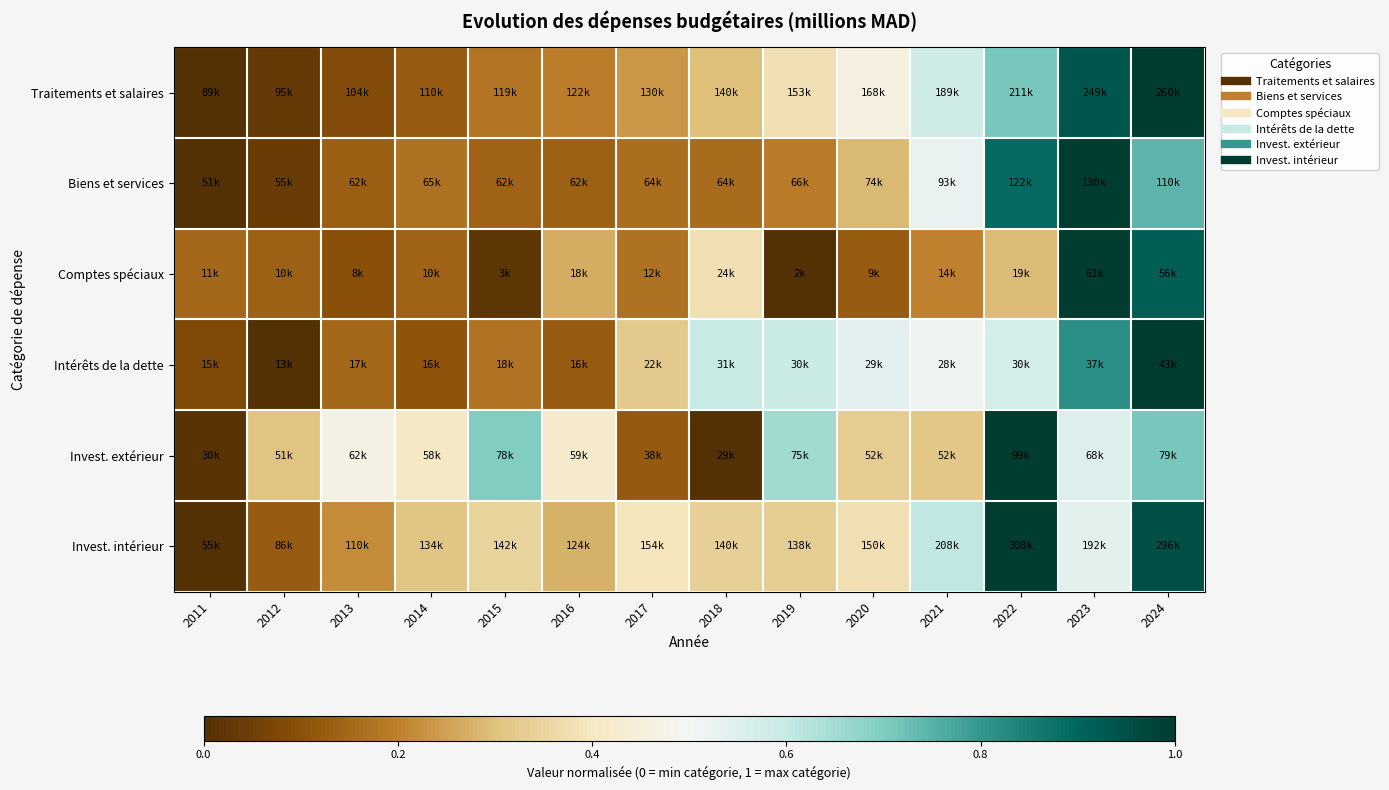

Reading left to right, transcribe all the data shown in this chart.

Traitements et salaires: 2011=0.0	2012=0.0	2013=0.1	2014=0.1	2015=0.2	2016=0.2	2017=0.2	2018=0.3	2019=0.4	2020=0.5	2021=0.6	2022=0.7	2023=0.9	2024=1.0
Biens et services: 2011=0.0	2012=0.0	2013=0.1	2014=0.2	2015=0.1	2016=0.1	2017=0.2	2018=0.2	2019=0.2	2020=0.3	2021=0.5	2022=0.9	2023=1.0	2024=0.7
Comptes spéciaux: 2011=0.2	2012=0.1	2013=0.1	2014=0.1	2015=0.0	2016=0.3	2017=0.2	2018=0.4	2019=0.0	2020=0.1	2021=0.2	2022=0.3	2023=1.0	2024=0.9
Intérêts de la dette: 2011=0.1	2012=0.0	2013=0.2	2014=0.1	2015=0.2	2016=0.1	2017=0.3	2018=0.6	2019=0.6	2020=0.5	2021=0.5	2022=0.6	2023=0.8	2024=1.0
Invest. extérieur: 2011=0.0	2012=0.3	2013=0.5	2014=0.4	2015=0.7	2016=0.4	2017=0.1	2018=0.0	2019=0.7	2020=0.3	2021=0.3	2022=1.0	2023=0.6	2024=0.7
Invest. intérieur: 2011=0.0	2012=0.1	2013=0.2	2014=0.3	2015=0.3	2016=0.3	2017=0.4	2018=0.3	2019=0.3	2020=0.4	2021=0.6	2022=1.0	2023=0.5	2024=1.0